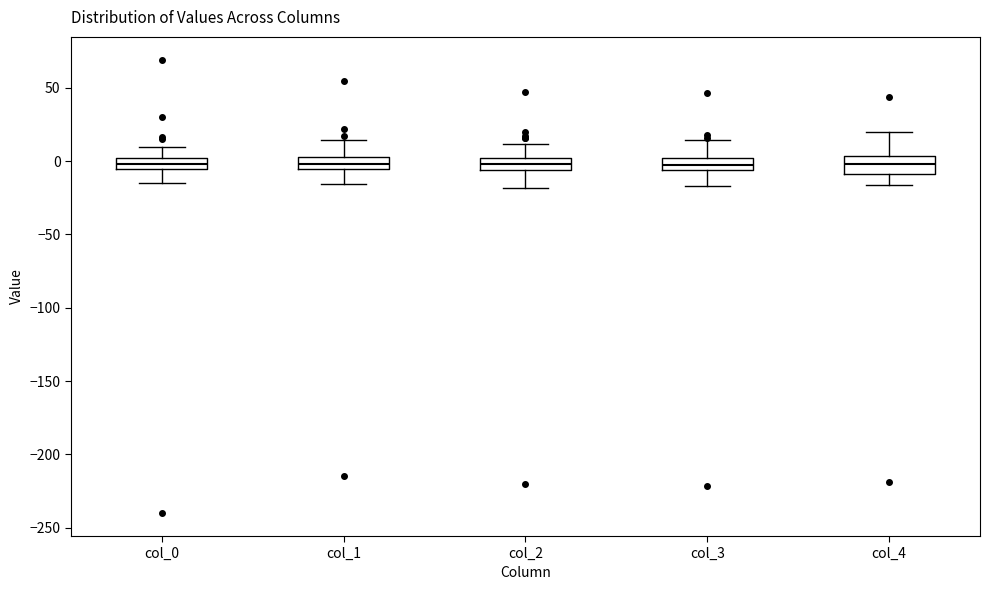

Where does the upper whisker of the box for col_2 end on the y-axis? The values are not printed on the chart, so give them approximately, as read against the axis.

10